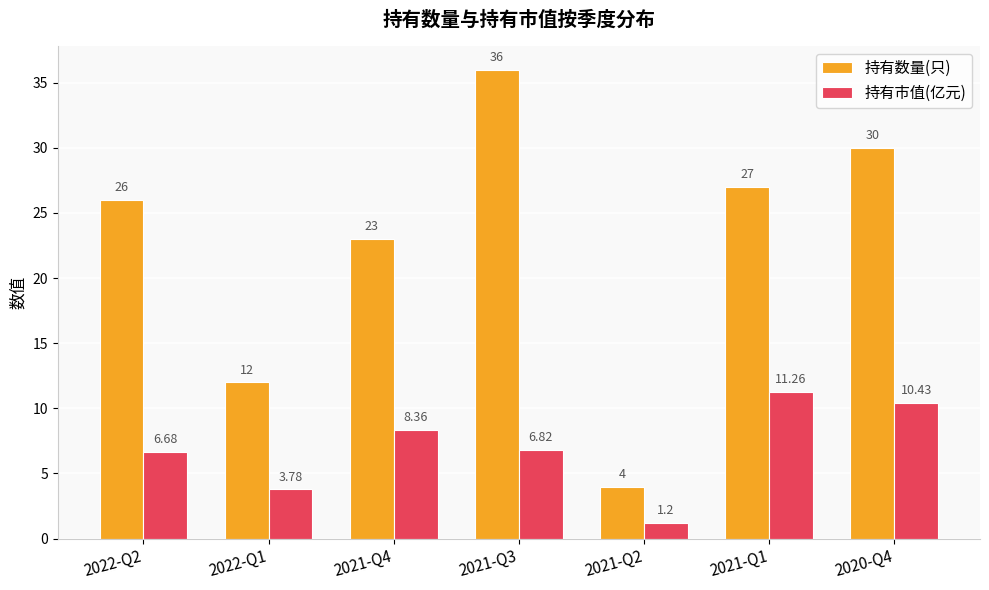

Is the value of 持有市值(亿元) at 2021-Q4 greater than the value of 持有数量(只) at 2021-Q1?

No